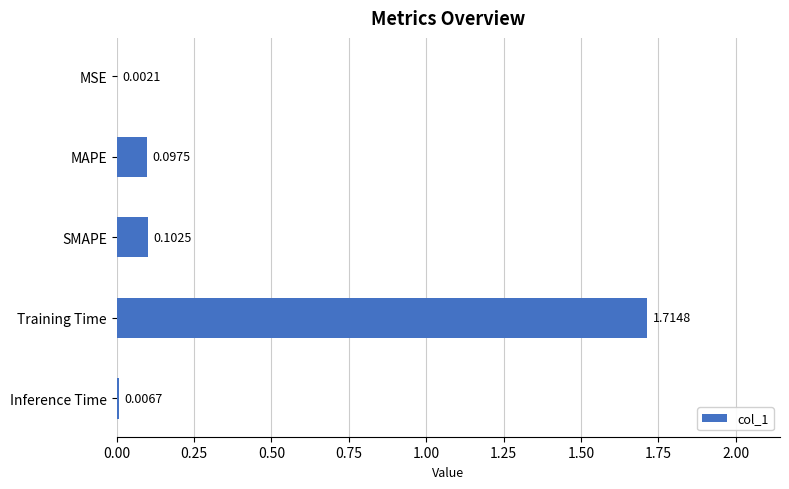

What is the sum of all values?

1.9